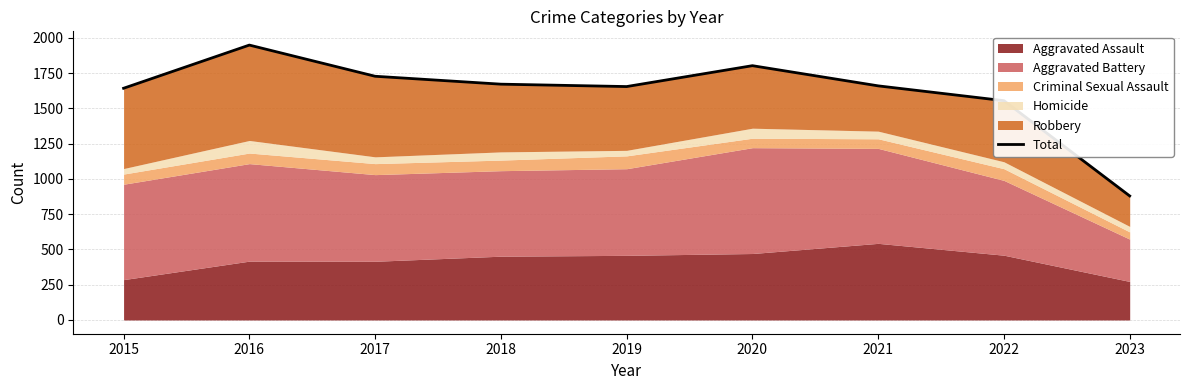

How many lines are shown in the chart?

1